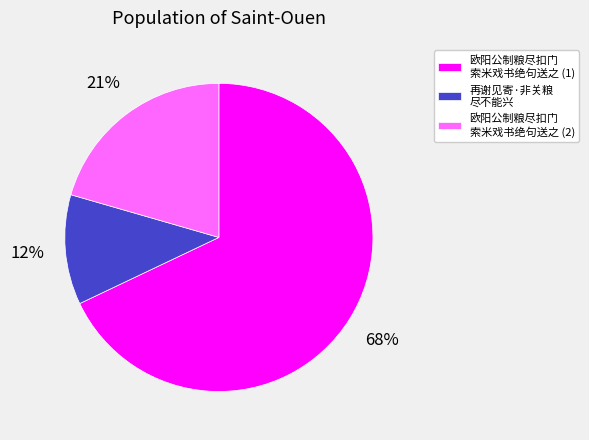

Between 欧阳公制粮尽扣门 索米戏书绝句送之 (1) and 再谢见寄·非关粮 尽不能兴, which is larger?

欧阳公制粮尽扣门 索米戏书绝句送之 (1)